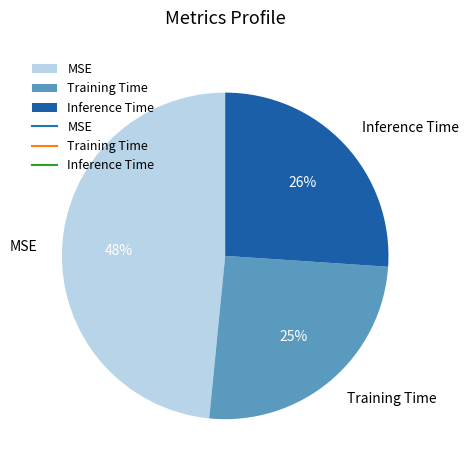

Which slice is the largest?

MSE